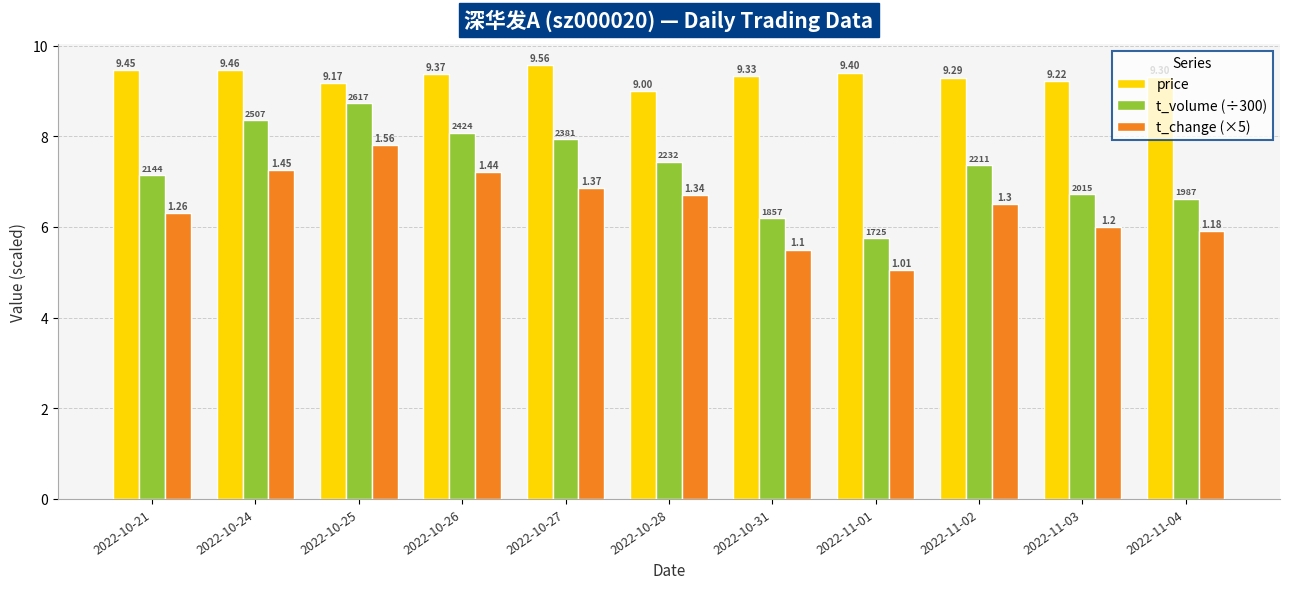

What is the difference between the maximum and minimum values in the t_volume (÷300) series?

3.0